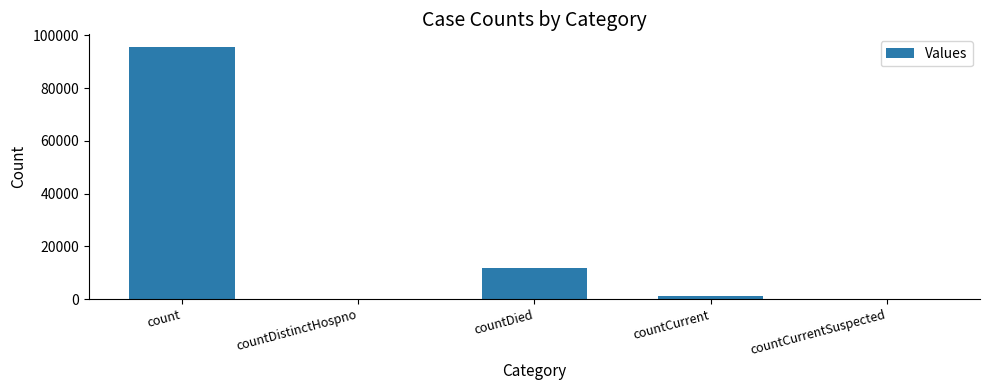

How many categories are shown in the chart?

5